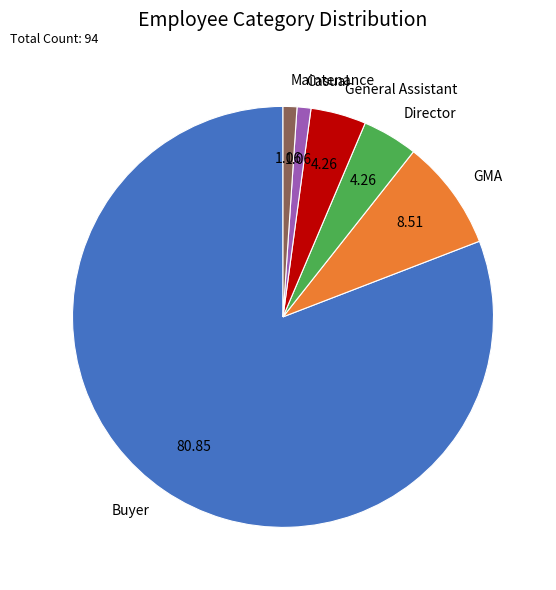

What is the ratio of the value at Director to the value at Buyer?

0.1